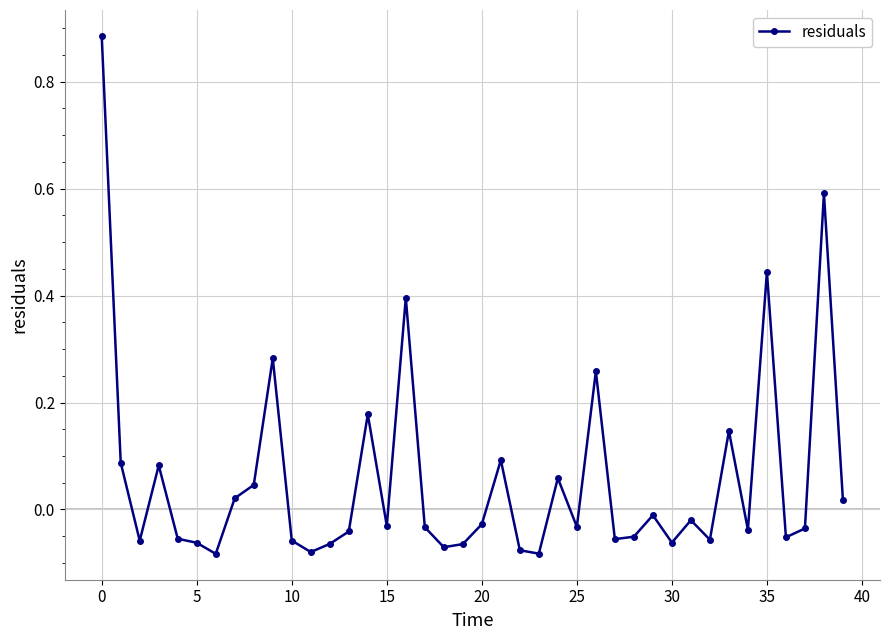

What is the difference between the second highest and second lowest values?

0.7